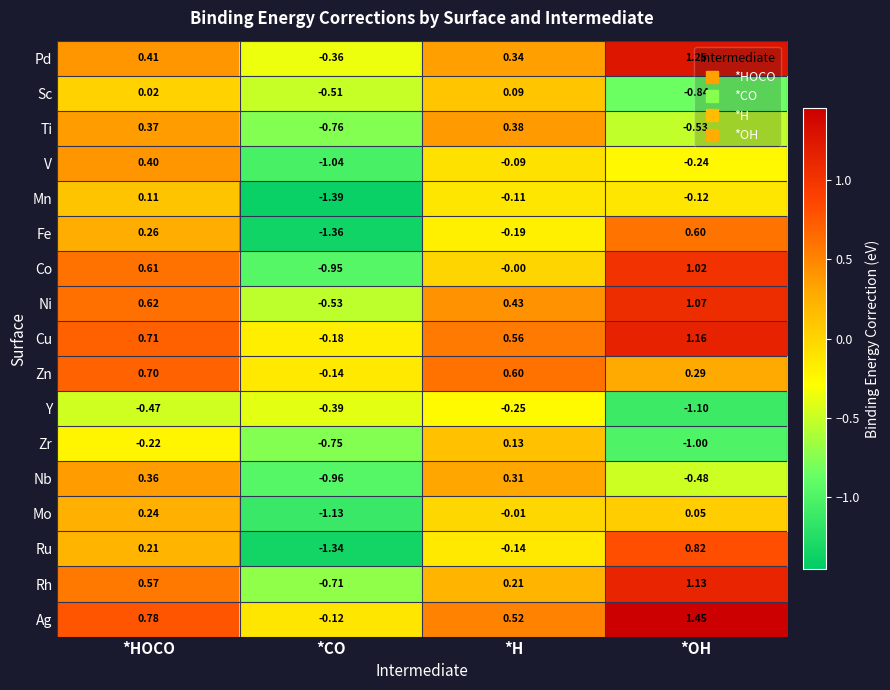

Where does the Rh series first go above 0?

*HOCO